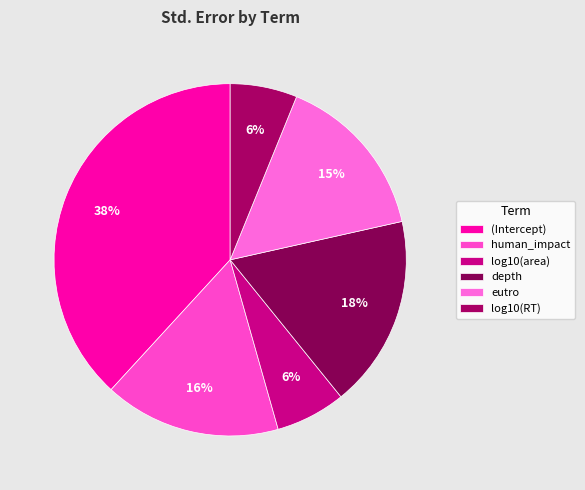

What percentage is the (Intercept) slice, to the nearest percent?

38%